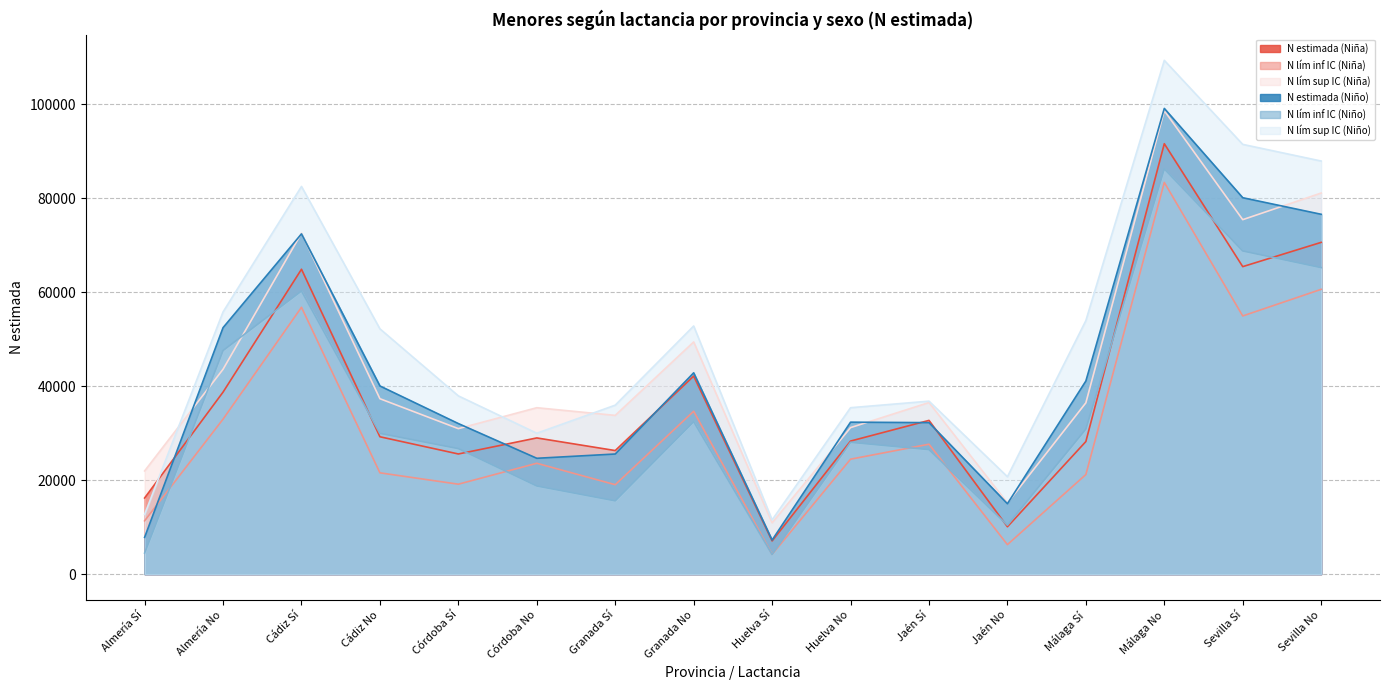

What is the value of the N estimada (Niña) point at the 14th from the left?

91577